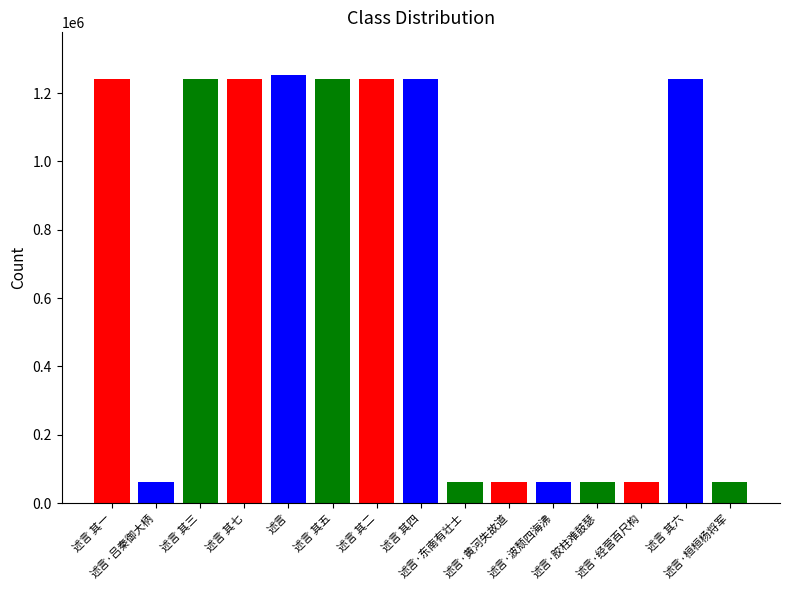

What is the label of the 3rd bar from the right?

述言·经营百尺构